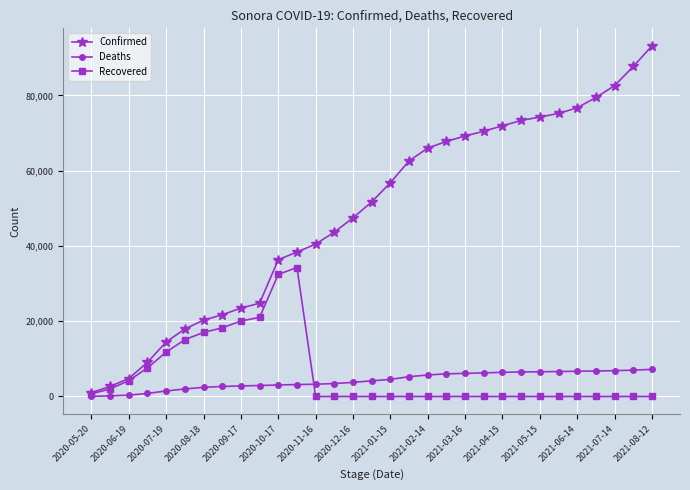

What is the difference between the second highest and second lowest values in the Confirmed series?

85023